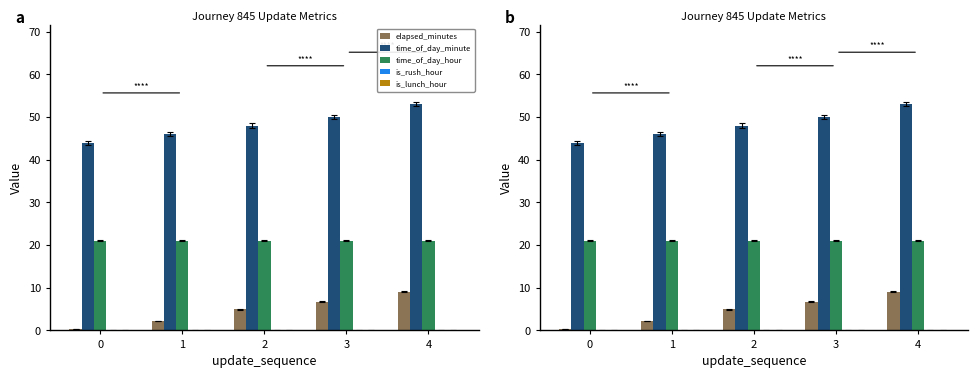

Does the chart contain stacked bars?

No